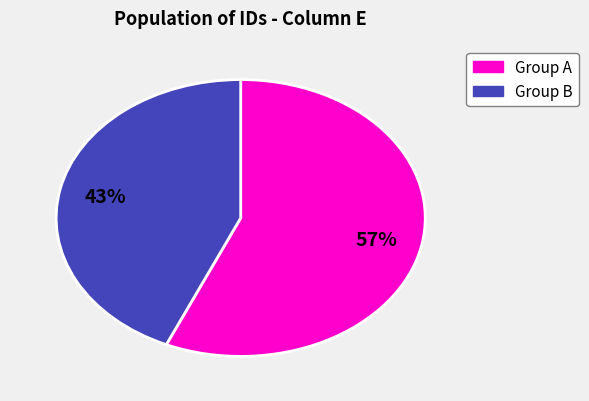

To the nearest percent, what is the average slice percentage?

50%